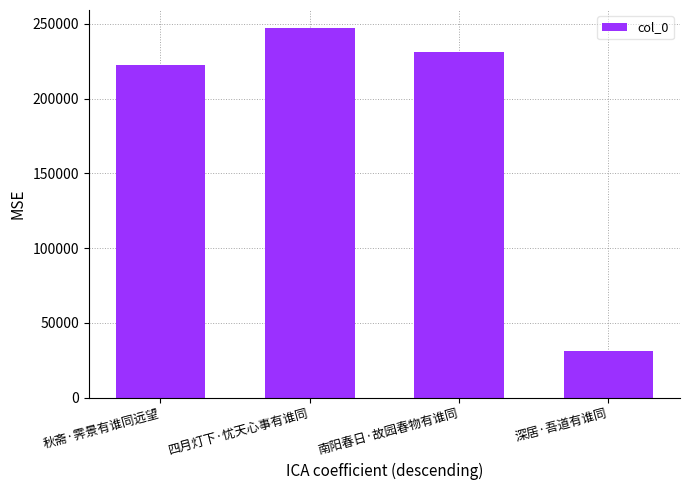

Reading left to right, extract all data points from this chart.

秋斋·霁景有谁同远望=222320	四月灯下·忧天心事有谁同=246964	南阳春日·故园春物有谁同=230995	深居·吾道有谁同=30873